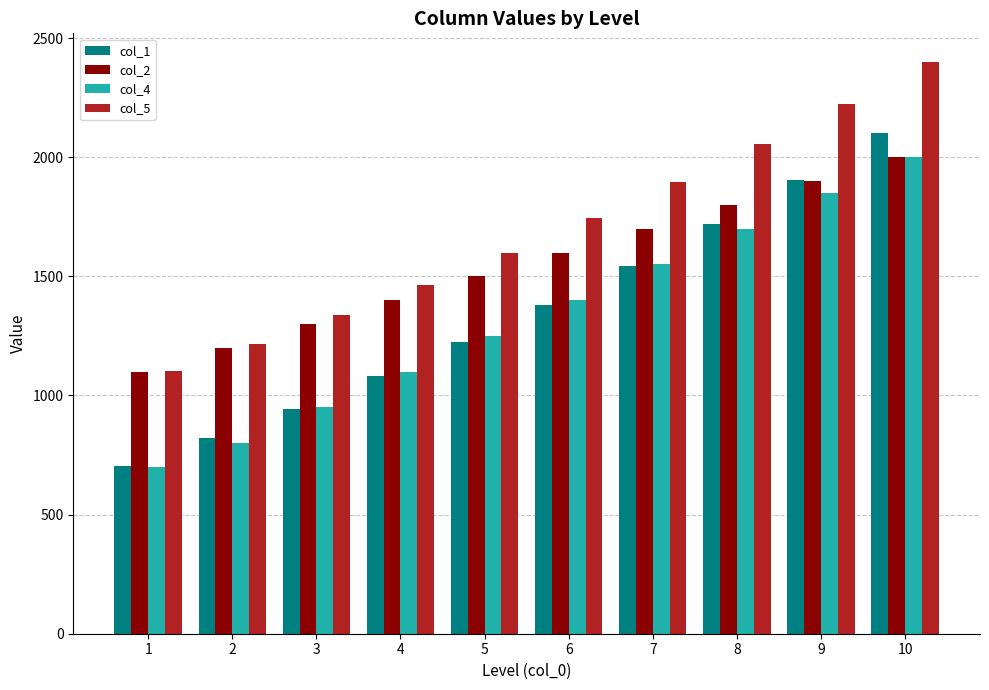

Rank the categories by col_4 value from highest to lowest.

10, 9, 8, 7, 6, 5, 4, 3, 2, 1